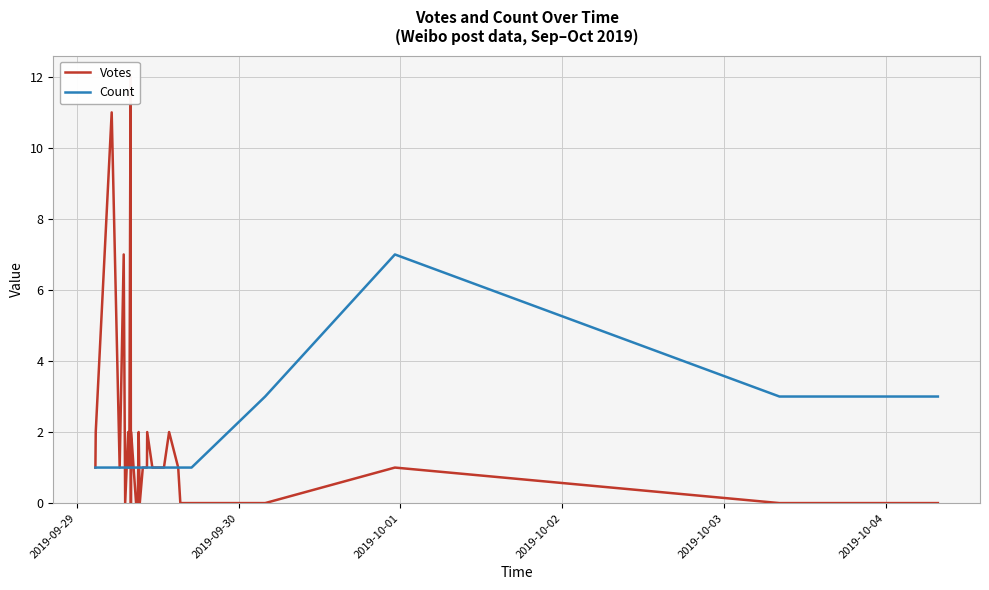

At which category does the chart reach its minimum across all series?

2019-10-04